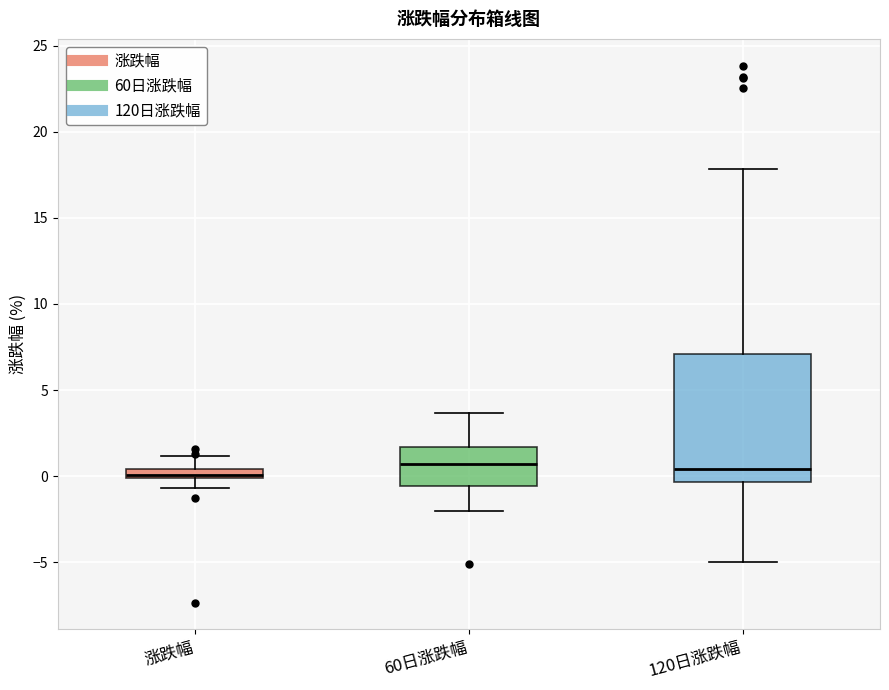

Where does the lower whisker of the box for 60日涨跌幅 end on the y-axis? The values are not printed on the chart, so give them approximately, as read against the axis.

-2.0